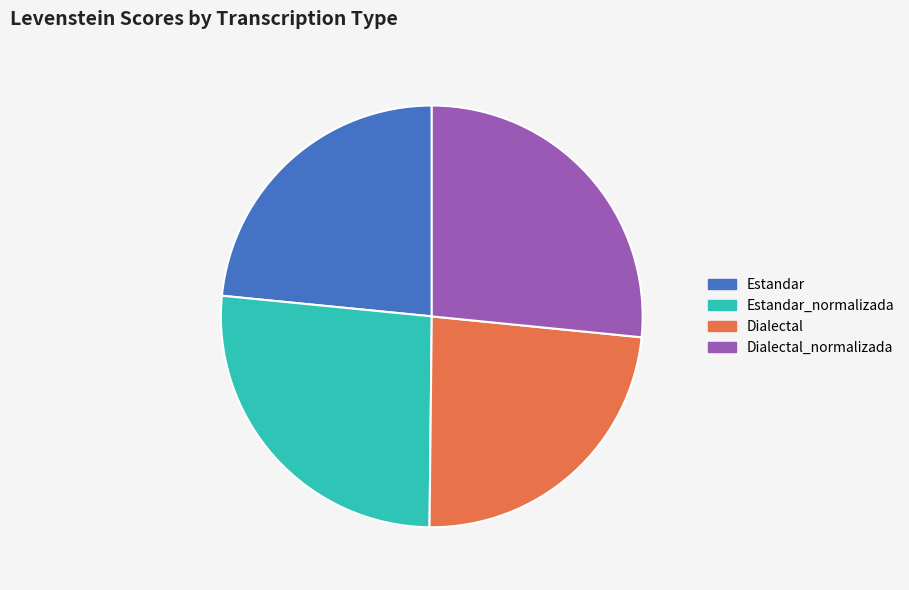

Does Estandar account for over 50% of the chart?

No